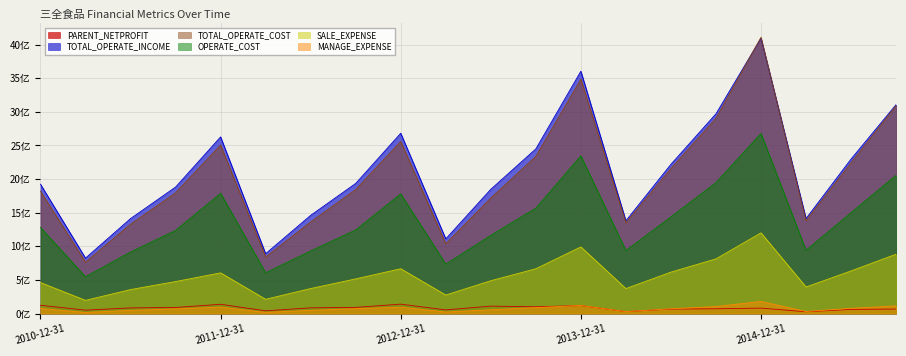

True or false: PARENT_NETPROFIT has a value of 0.4 at 2014-03-31.

False